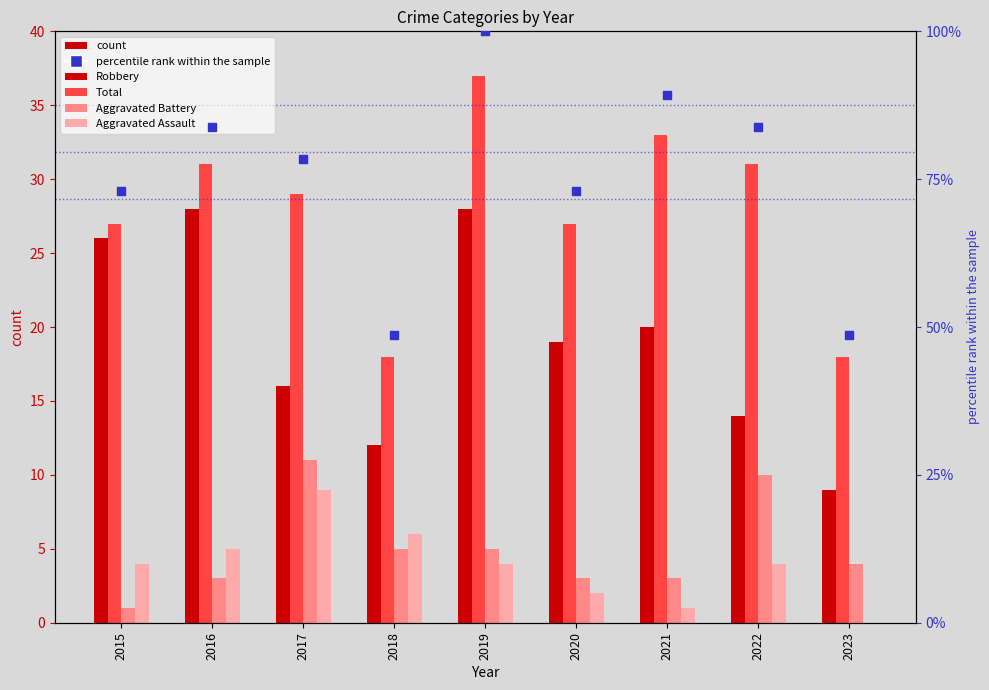

Is the value of percentile rank within sample at 2022 greater than the value of Aggravated Assault at 2016?

Yes